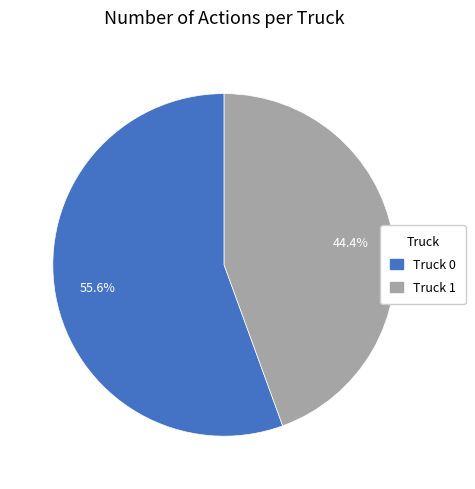

Is there a majority slice in this chart?

Yes